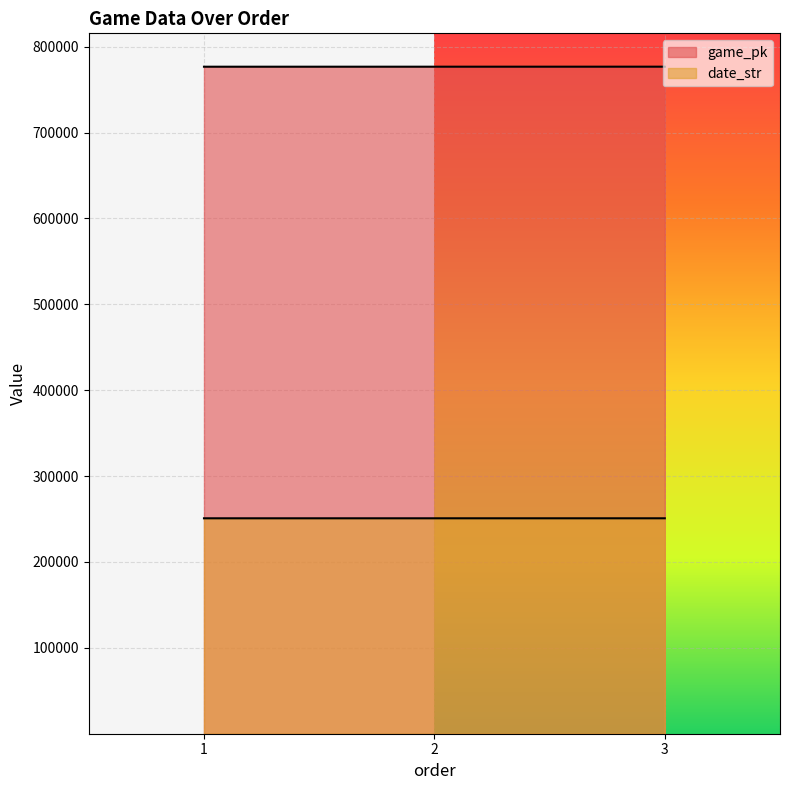

At which category is the sum across all series the highest?

3